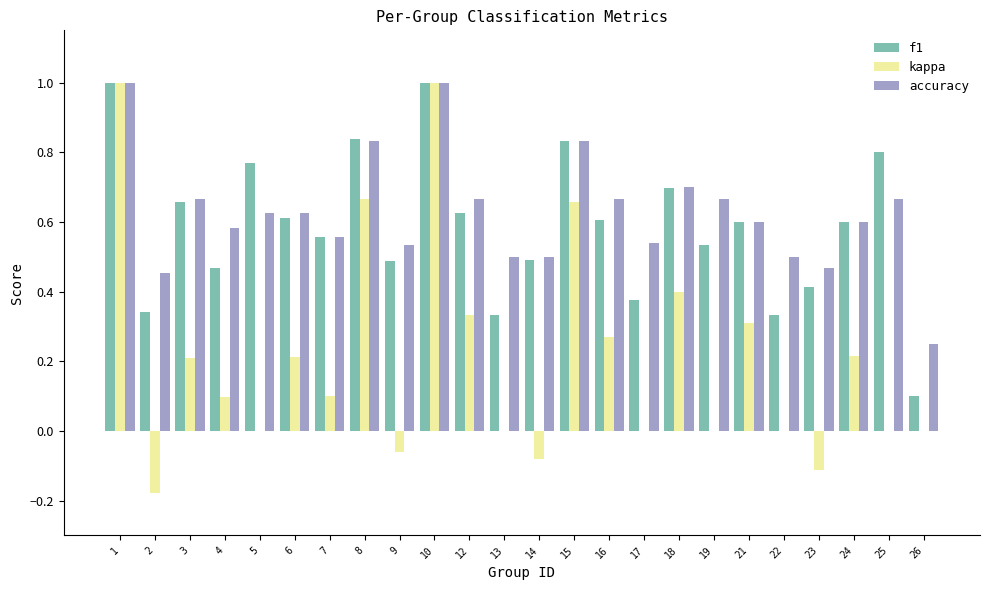

Is the value of accuracy at 1 greater than the value of kappa at 5?

Yes